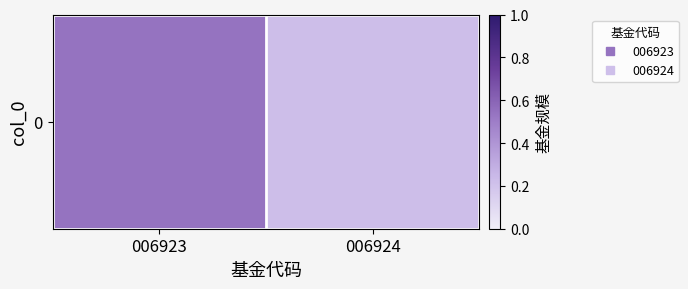

The value at 006924 is 0.2. True or false?

True